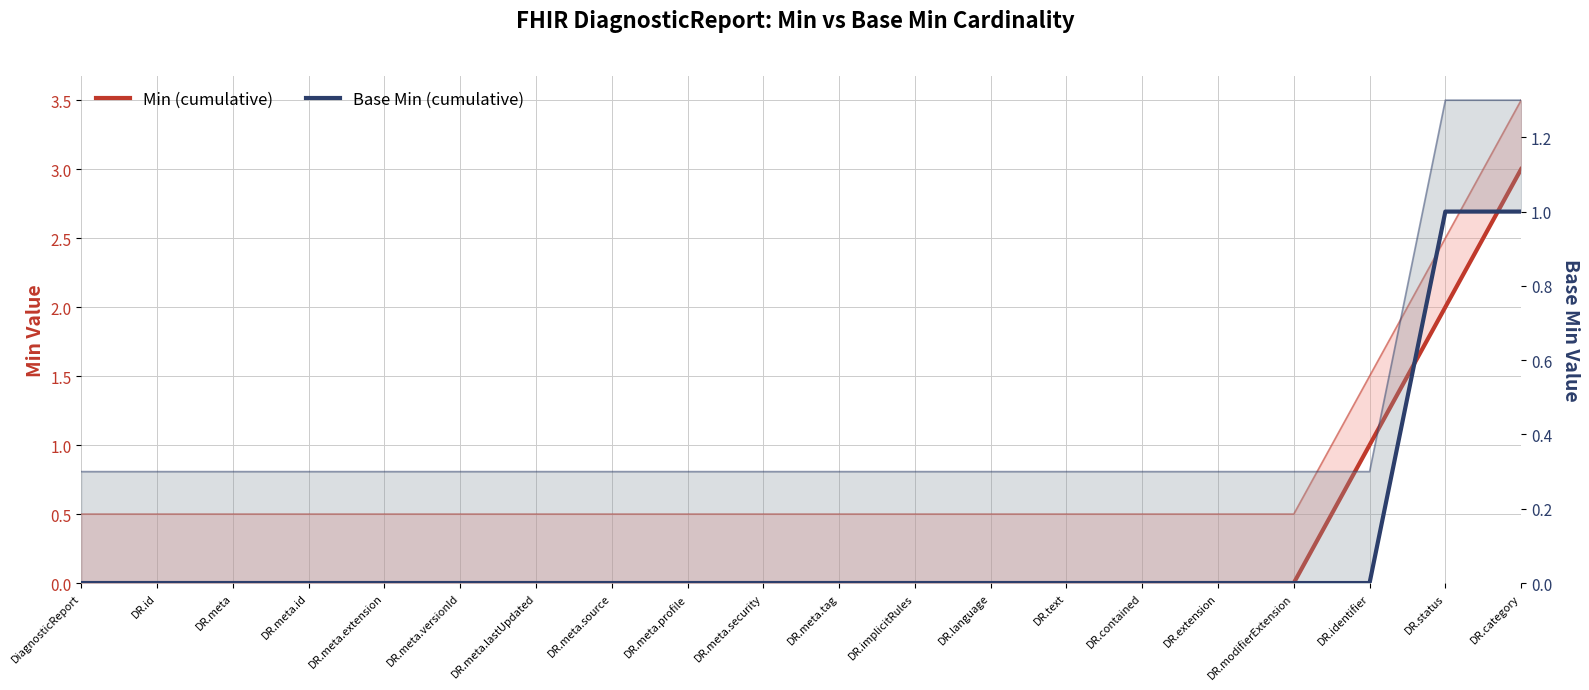

What are all the series names shown in the legend?

Min (cumulative), Base Min (cumulative)